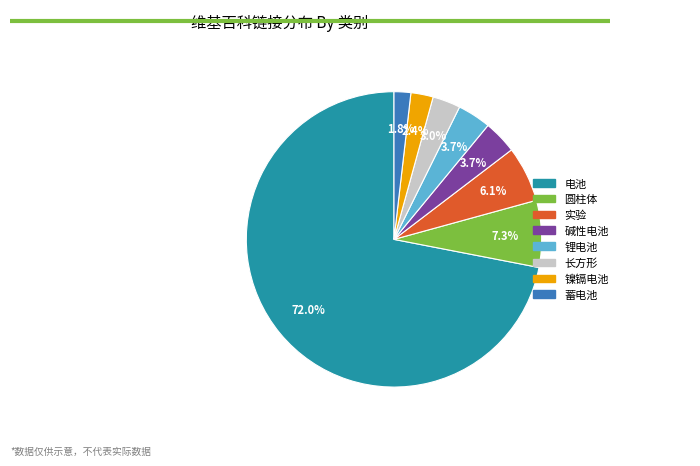

What is the smallest slice in the pie chart?

蓄电池